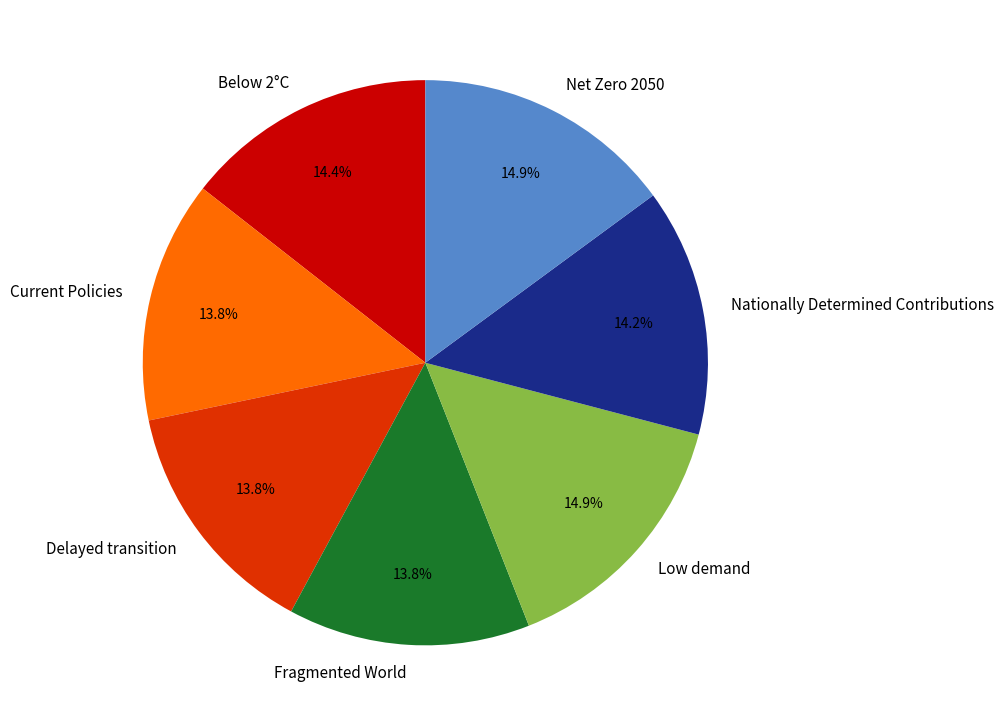

How many slices are in this pie chart?

7